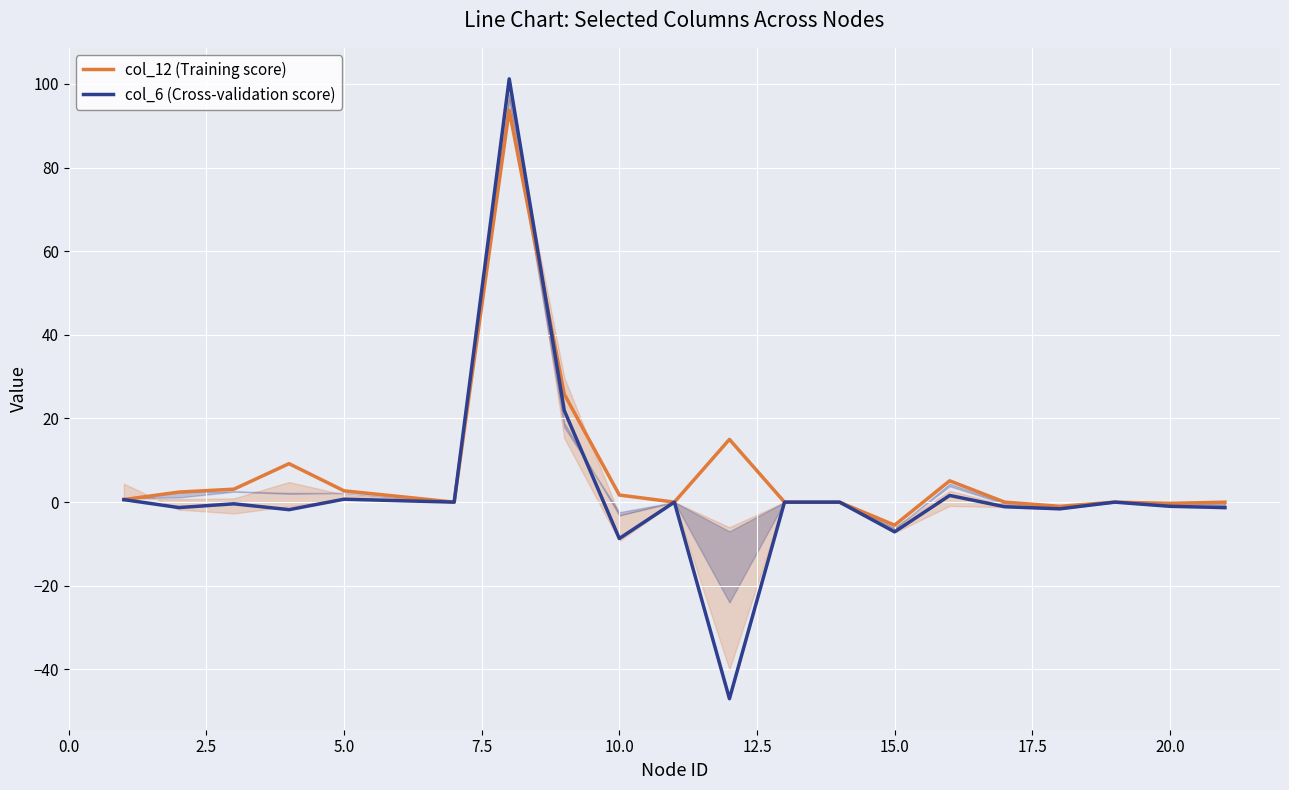

What is the approximate value of col_6 (Cross-validation score) at 5.0?

0.7